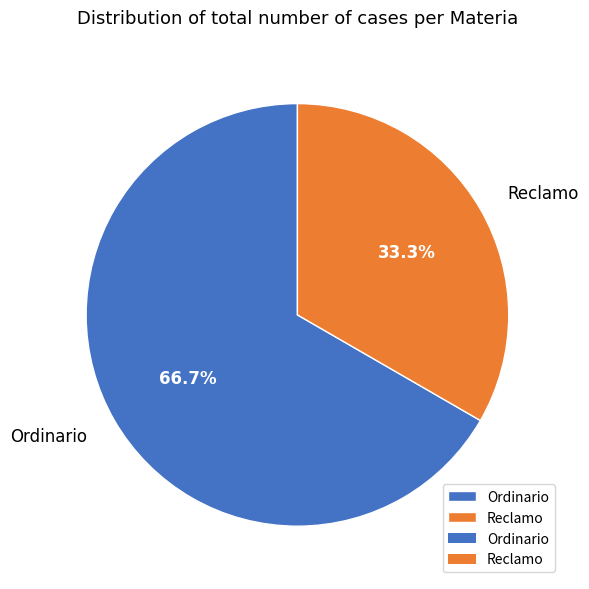

How many segments does this pie chart have?

2